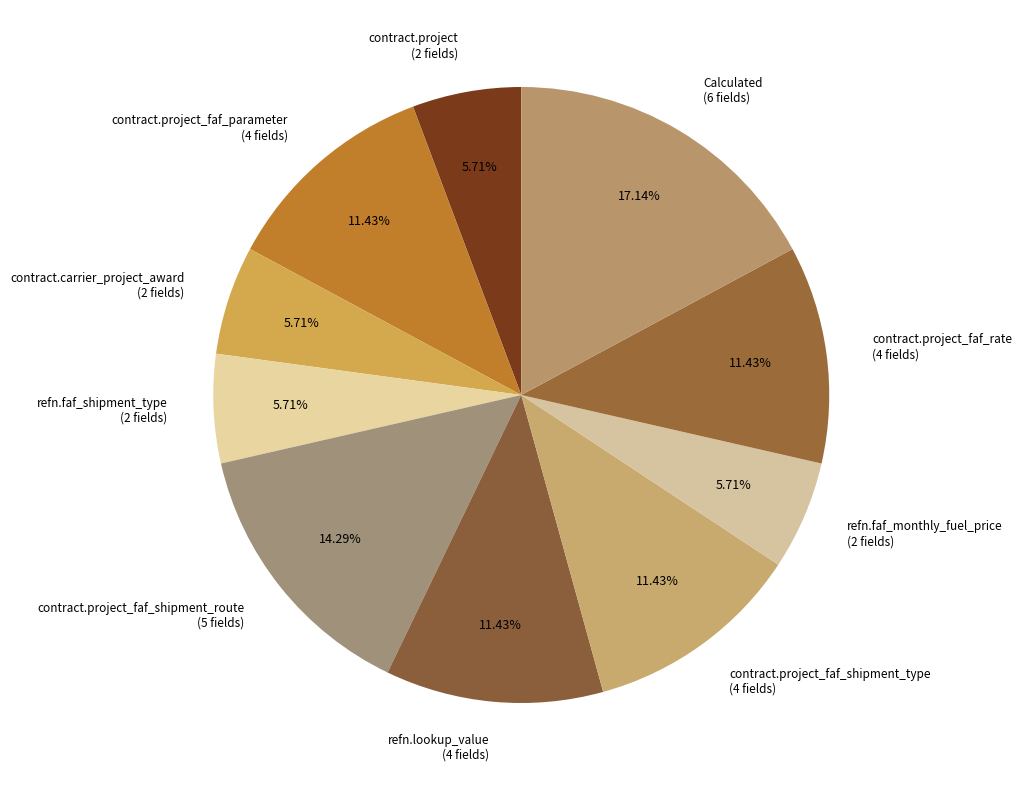

Does any single category account for the majority?

No